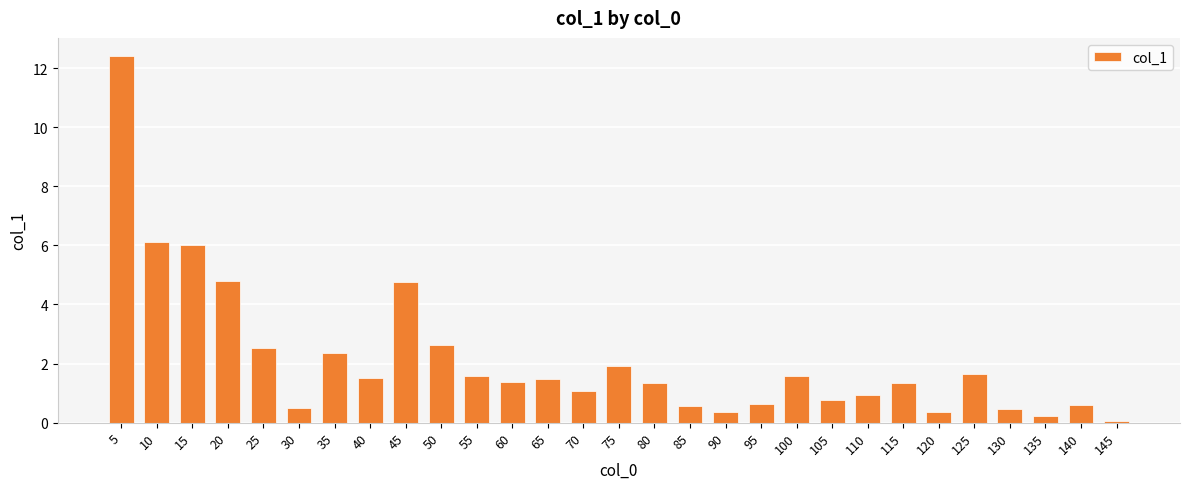

What is the difference between the maximum and second lowest values?

12.2